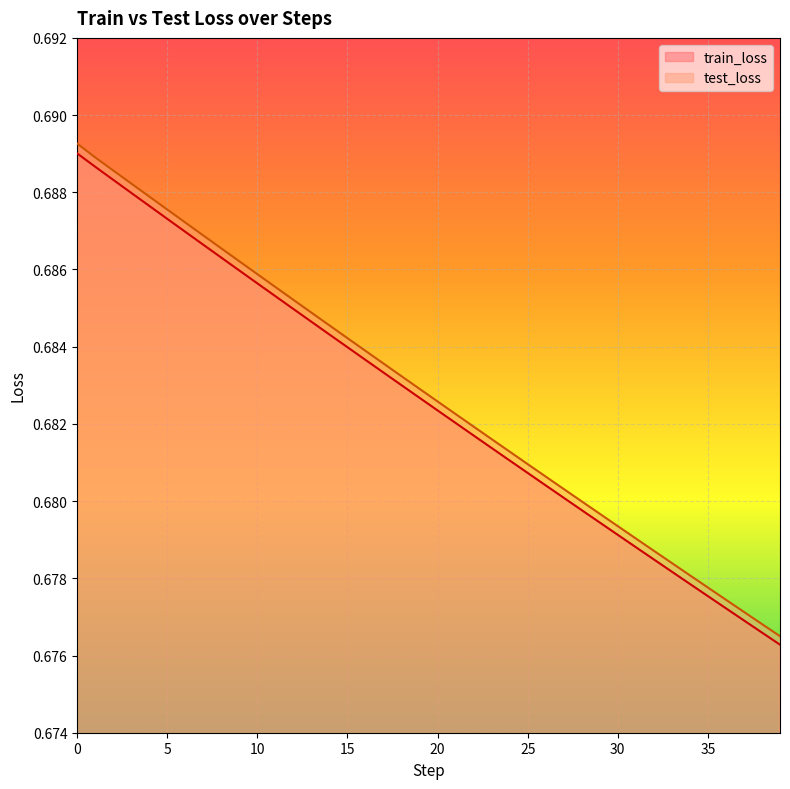

Rank the series by their maximum value, from lowest to highest.

train_loss, test_loss